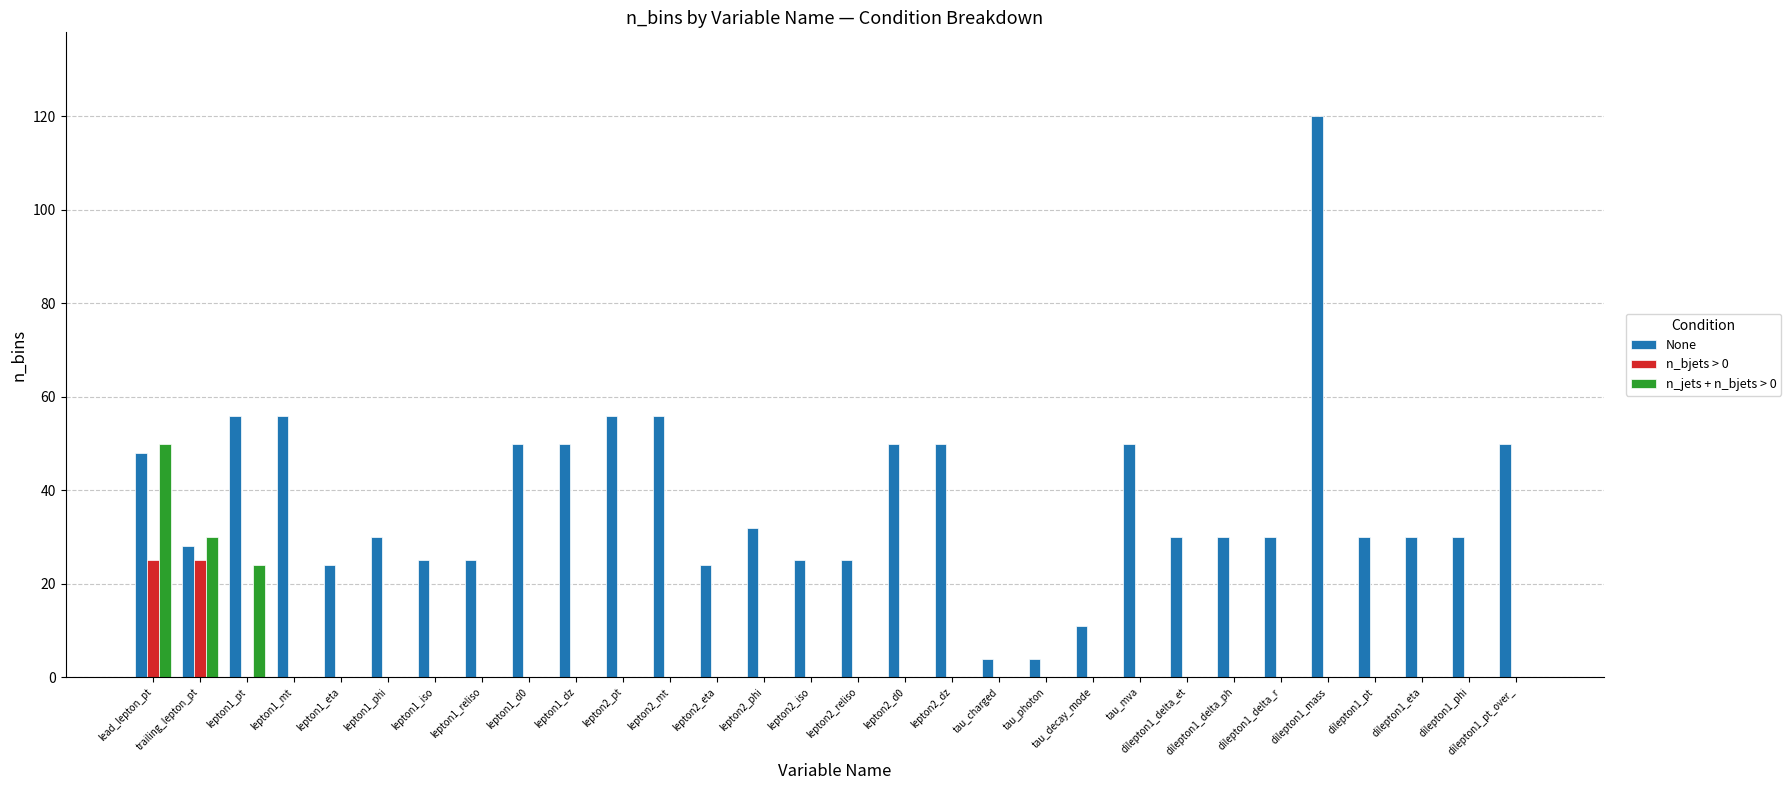

Reading left to right, transcribe all the data shown in this chart.

None: lead_lepton_pt=48	trailing_lepton_pt=28	lepton1_pt=56	lepton1_mt=56	lepton1_eta=24	lepton1_phi=30	lepton1_iso=25	lepton1_reliso=25	lepton1_d0=50	lepton1_dz=50	lepton2_pt=56	lepton2_mt=56	lepton2_eta=24	lepton2_phi=32	lepton2_iso=25	lepton2_reliso=25	lepton2_d0=50	lepton2_dz=50	tau_charged=4	tau_photon=4	tau_decay_mode=11	tau_mva=50	dilepton1_delta_et=30	dilepton1_delta_ph=30	dilepton1_delta_r=30	dilepton1_mass=120	dilepton1_pt=30	dilepton1_eta=30	dilepton1_phi=30	dilepton1_pt_over_=50
n_bjets > 0: lead_lepton_pt=25	trailing_lepton_pt=25	lepton1_pt=0	lepton1_mt=0	lepton1_eta=0	lepton1_phi=0	lepton1_iso=0	lepton1_reliso=0	lepton1_d0=0	lepton1_dz=0	lepton2_pt=0	lepton2_mt=0	lepton2_eta=0	lepton2_phi=0	lepton2_iso=0	lepton2_reliso=0	lepton2_d0=0	lepton2_dz=0	tau_charged=0	tau_photon=0	tau_decay_mode=0	tau_mva=0	dilepton1_delta_et=0	dilepton1_delta_ph=0	dilepton1_delta_r=0	dilepton1_mass=0	dilepton1_pt=0	dilepton1_eta=0	dilepton1_phi=0	dilepton1_pt_over_=0
n_jets + n_bjets > 0: lead_lepton_pt=50	trailing_lepton_pt=30	lepton1_pt=24	lepton1_mt=0	lepton1_eta=0	lepton1_phi=0	lepton1_iso=0	lepton1_reliso=0	lepton1_d0=0	lepton1_dz=0	lepton2_pt=0	lepton2_mt=0	lepton2_eta=0	lepton2_phi=0	lepton2_iso=0	lepton2_reliso=0	lepton2_d0=0	lepton2_dz=0	tau_charged=0	tau_photon=0	tau_decay_mode=0	tau_mva=0	dilepton1_delta_et=0	dilepton1_delta_ph=0	dilepton1_delta_r=0	dilepton1_mass=0	dilepton1_pt=0	dilepton1_eta=0	dilepton1_phi=0	dilepton1_pt_over_=0